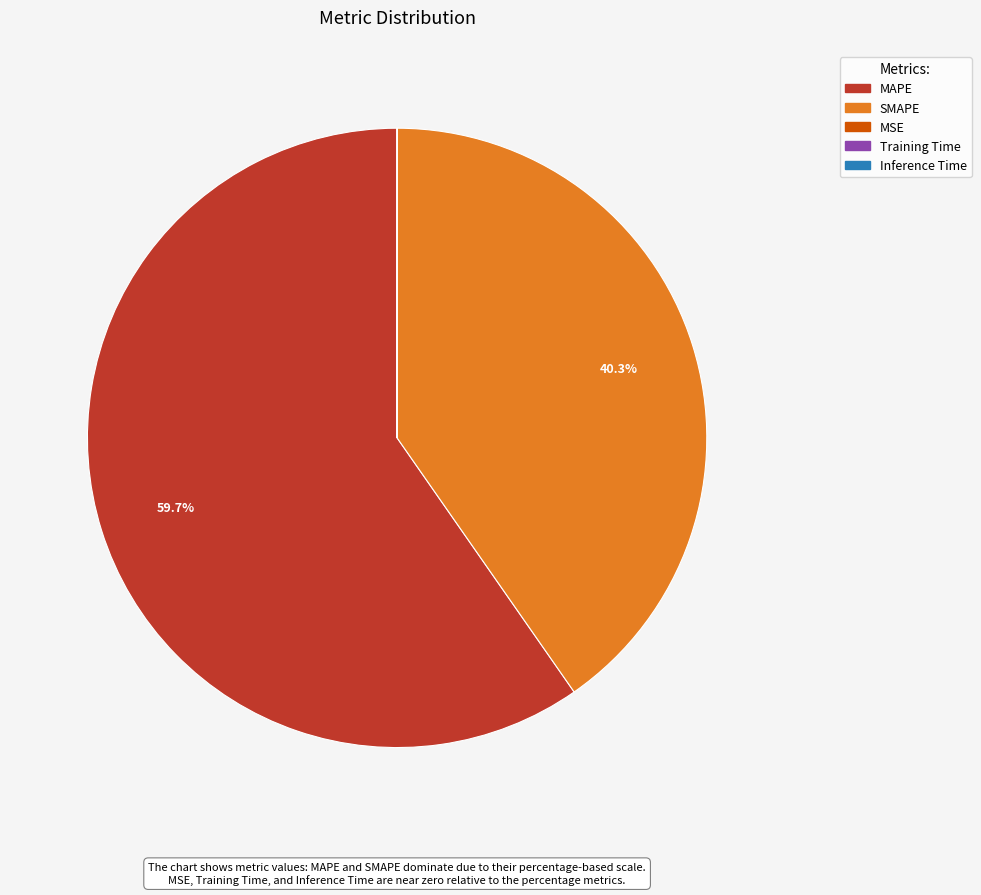

Which category accounts for the majority?

MAPE